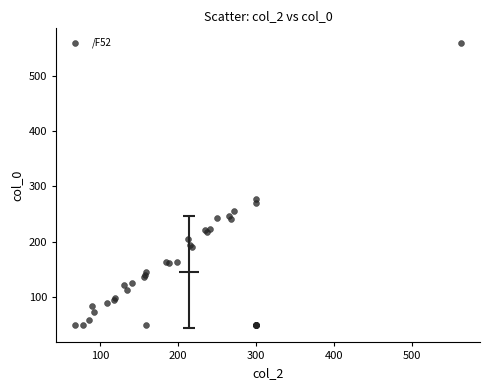

What Y value in the scatter plot is closest to 304?

277.6